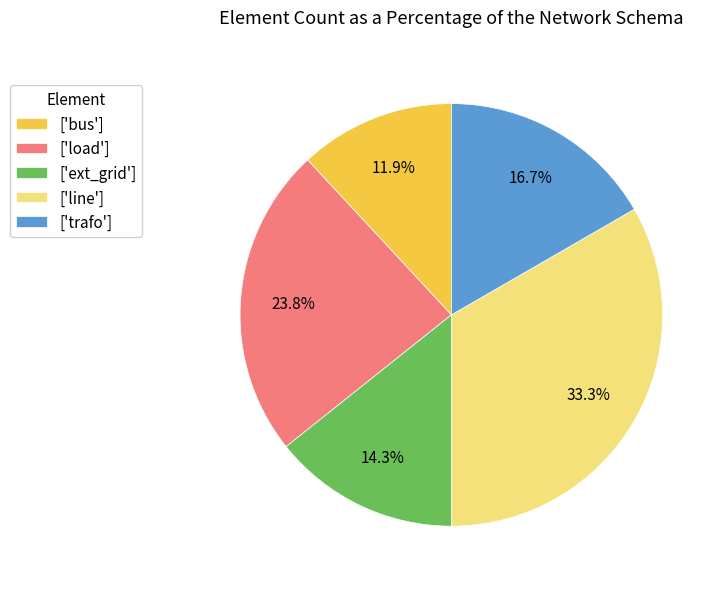

How much of the chart is everything except ['line']?

66.7%